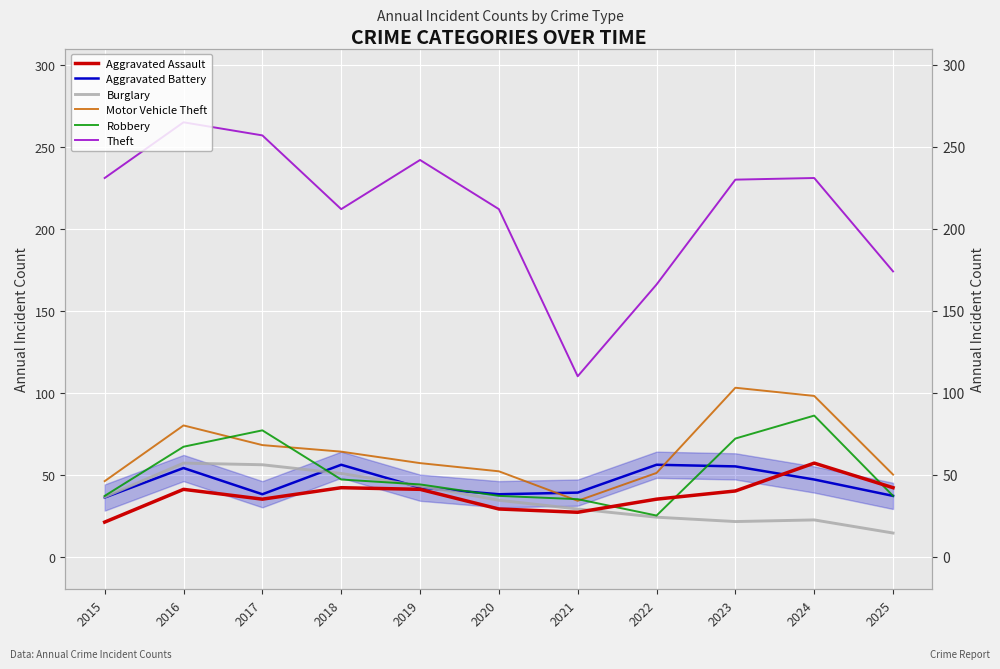

Which series has the largest range (max minus min)?

Theft